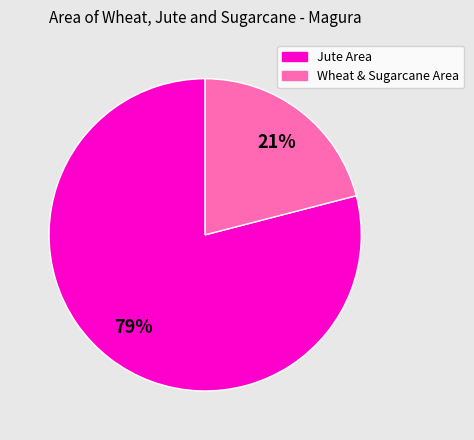

Is the sum of Jute Area and Wheat & Sugarcane Area greater than half?

Yes